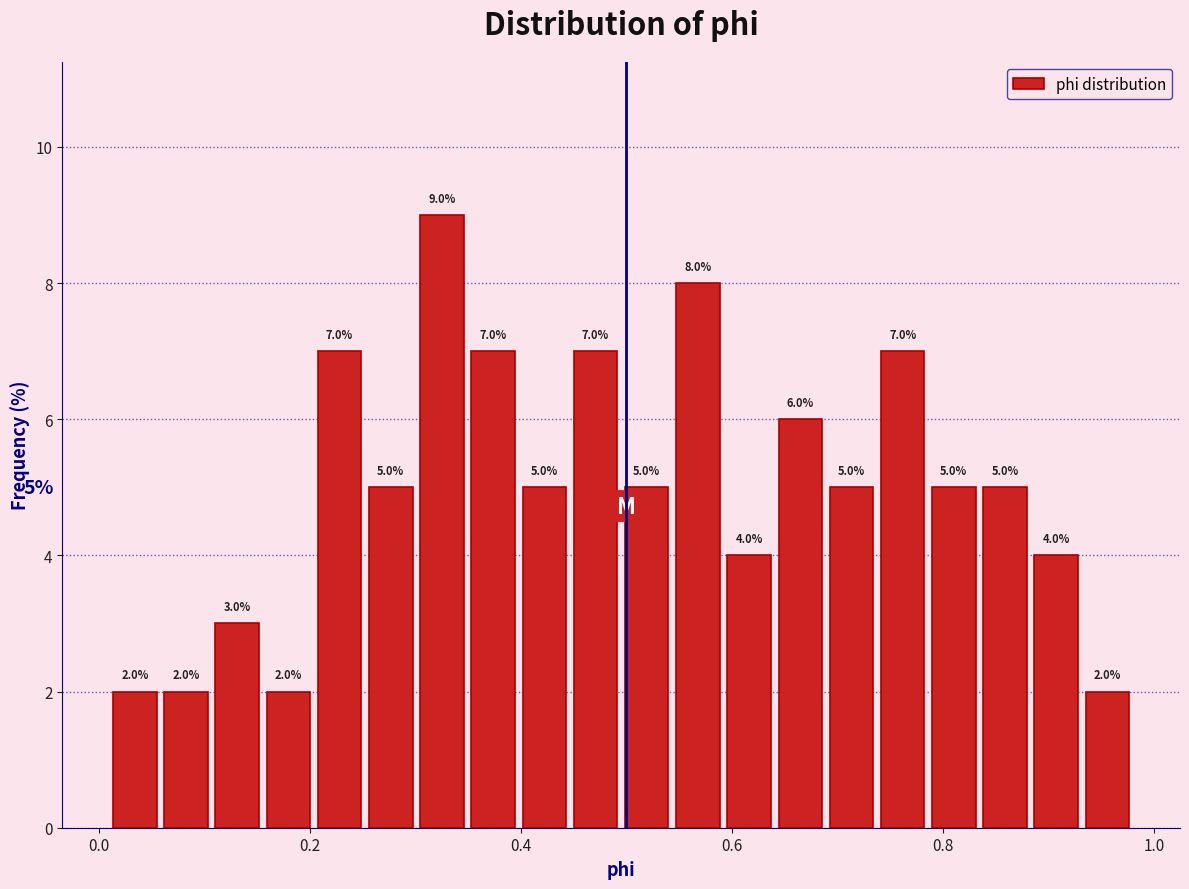

Read against the x-axis, roughly where is the centre of the tallest bar?

0.32